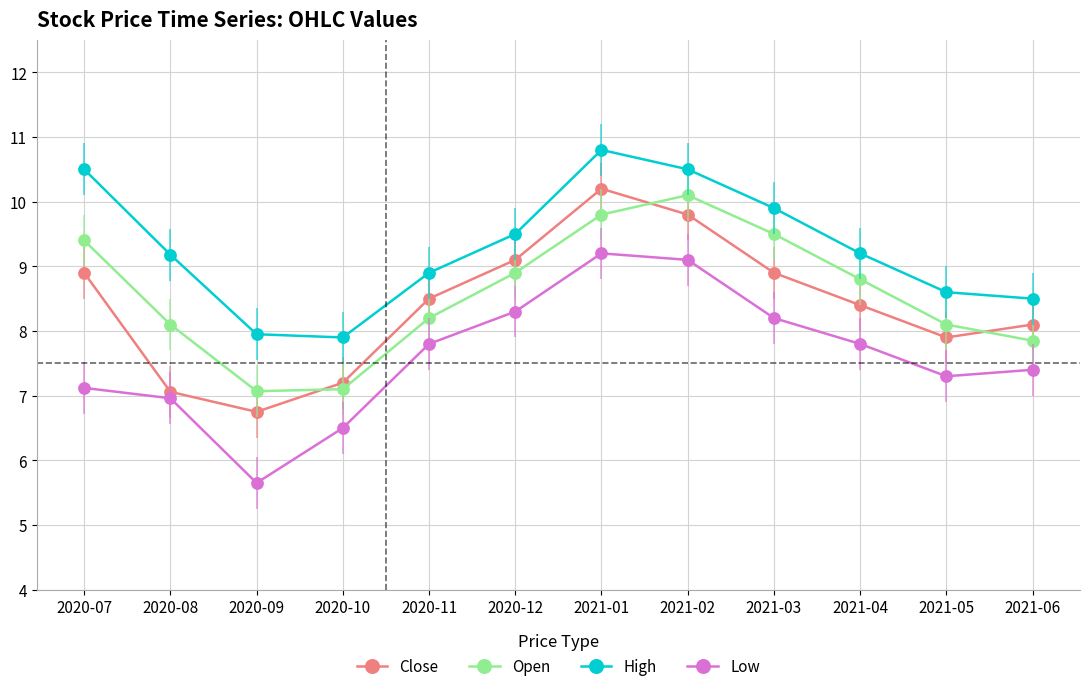

What value does the Close series have at 2021-03?

8.9